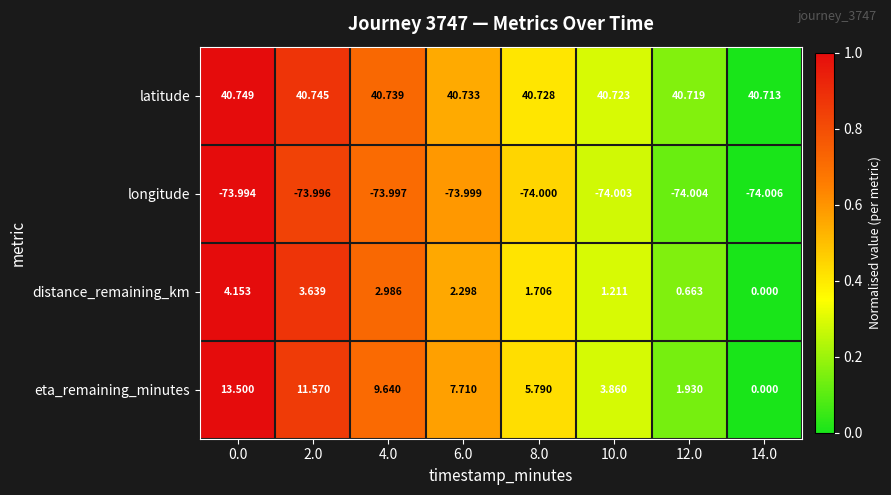

How many data points does each series have?

8